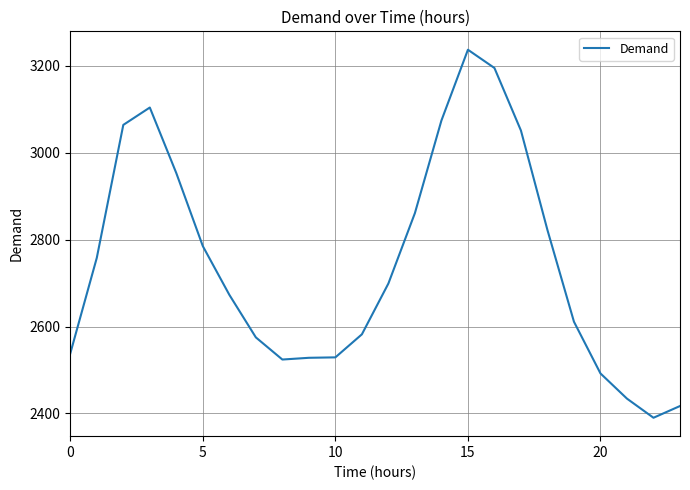

What is the difference between the maximum and minimum values?

847